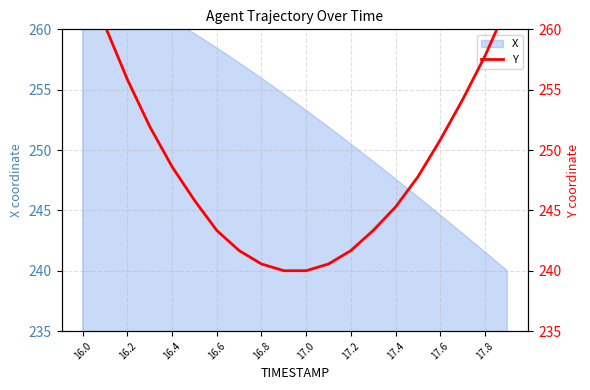

True or false: the data has more than 1 interior local peaks.

False